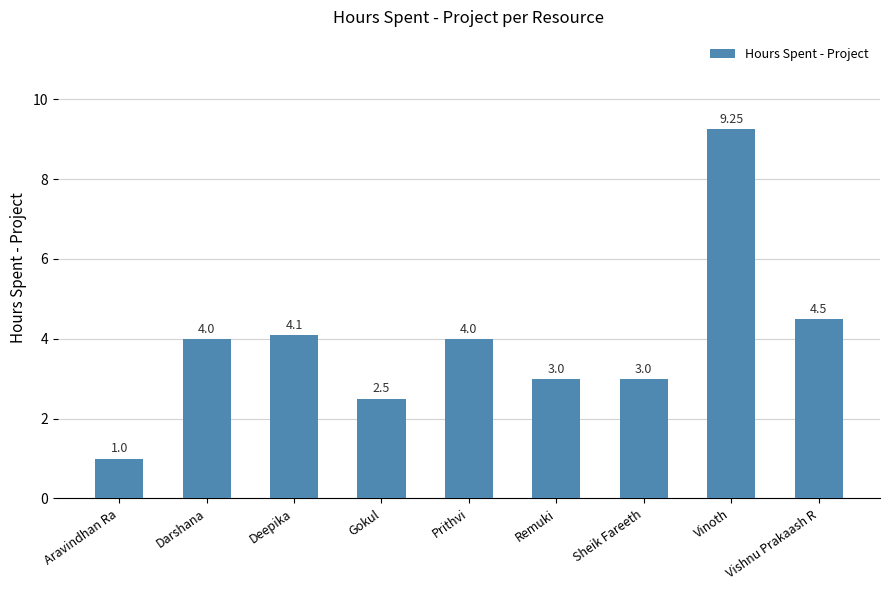

What is the difference between the second highest and second lowest values?

2.0